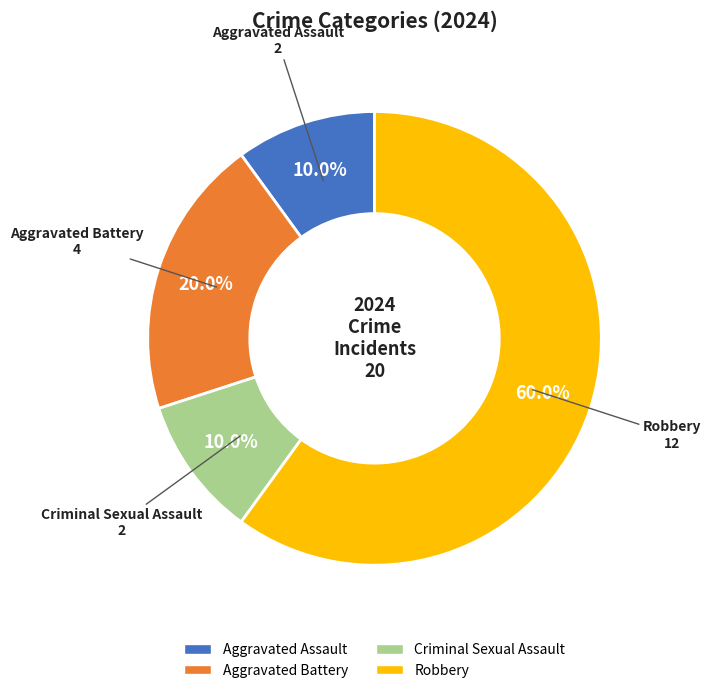

What is the ratio of the value at Aggravated Assault to the value at Criminal Sexual Assault?

1.0